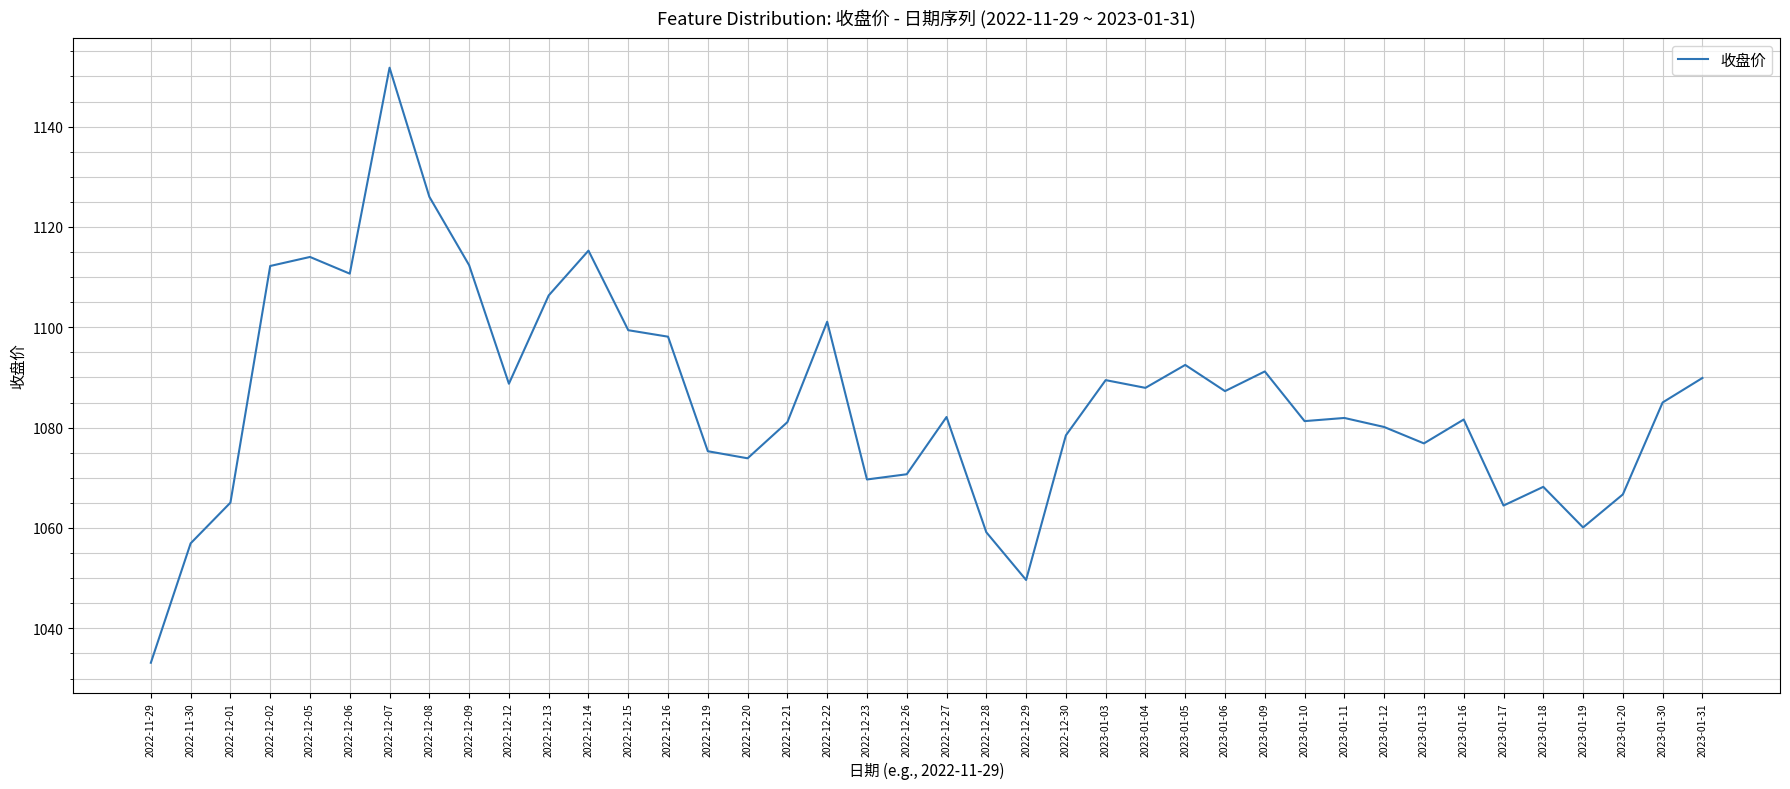

What is the difference between the maximum and minimum values?

118.6